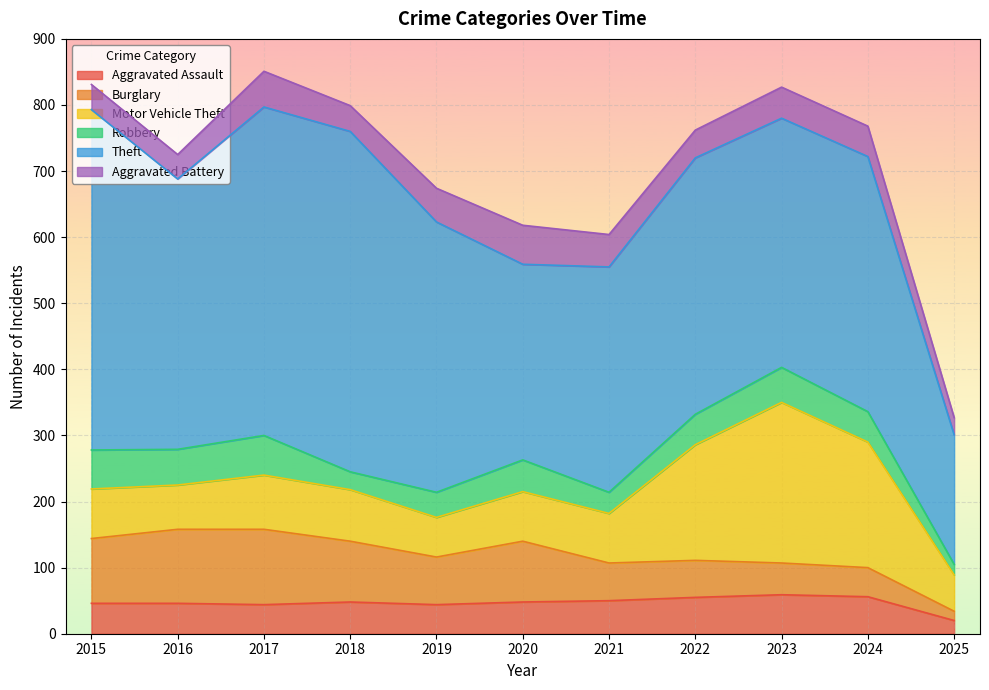

True or false: Robbery and Theft cross at least once.

False